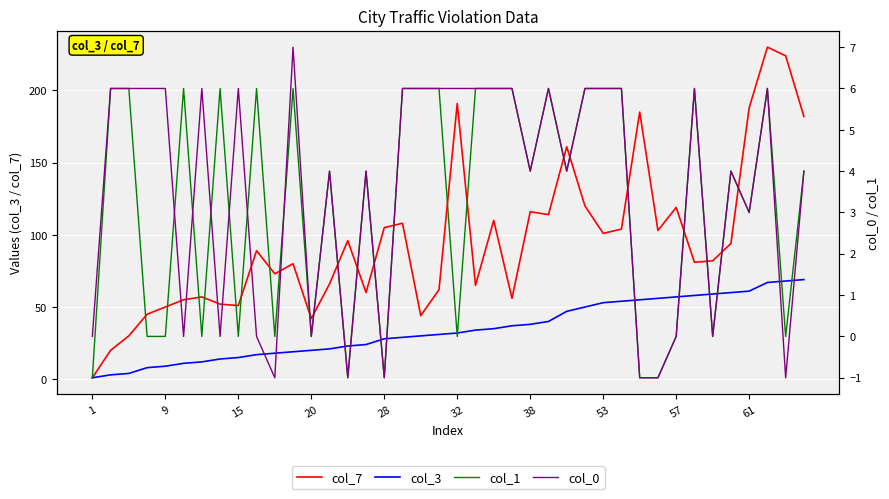

At which label does col_3 reach its minimum?

1